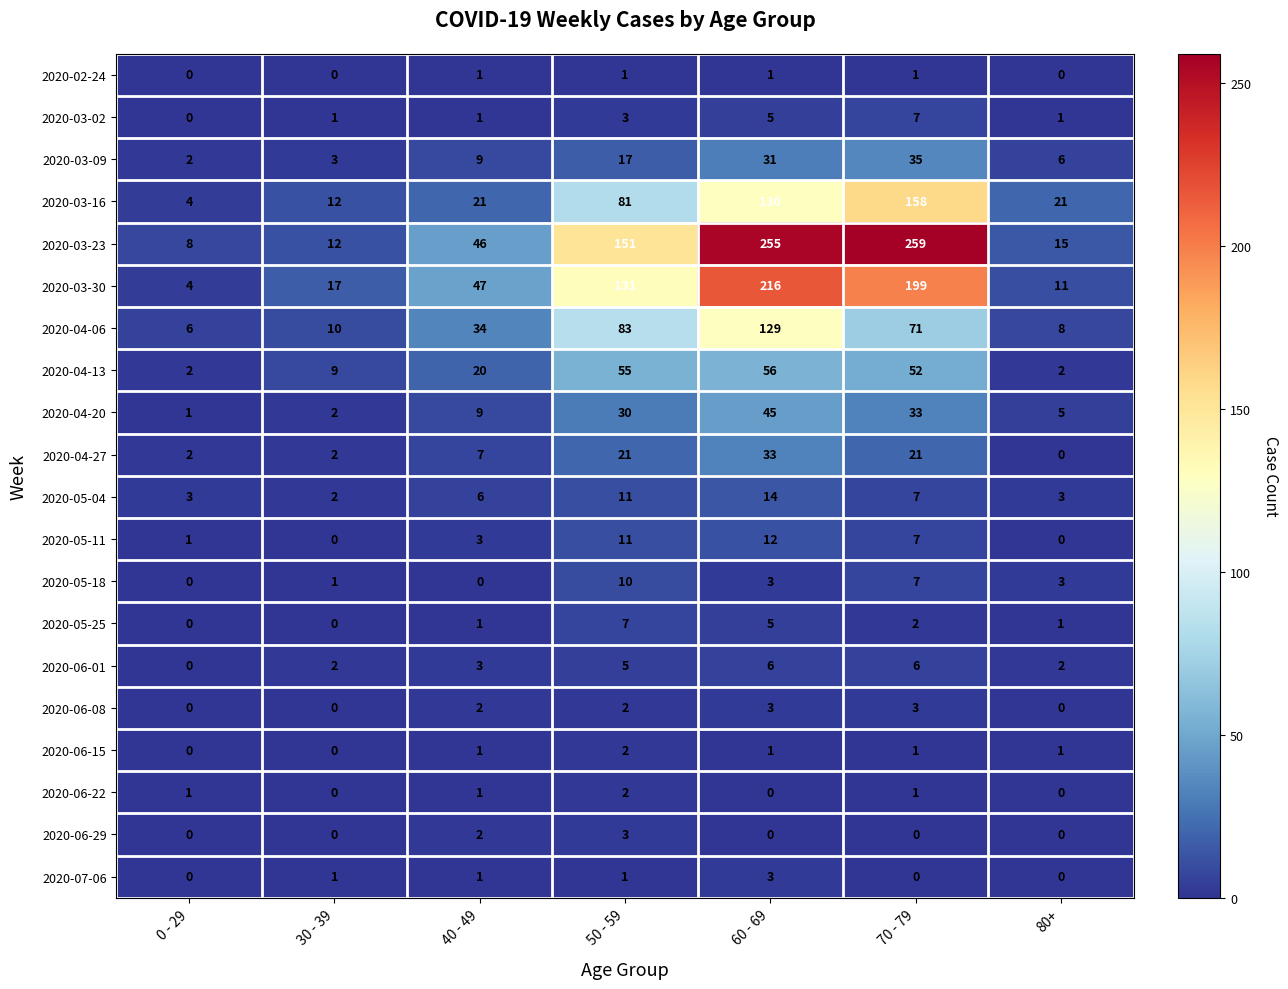

Count the number of data series in this chart.

20